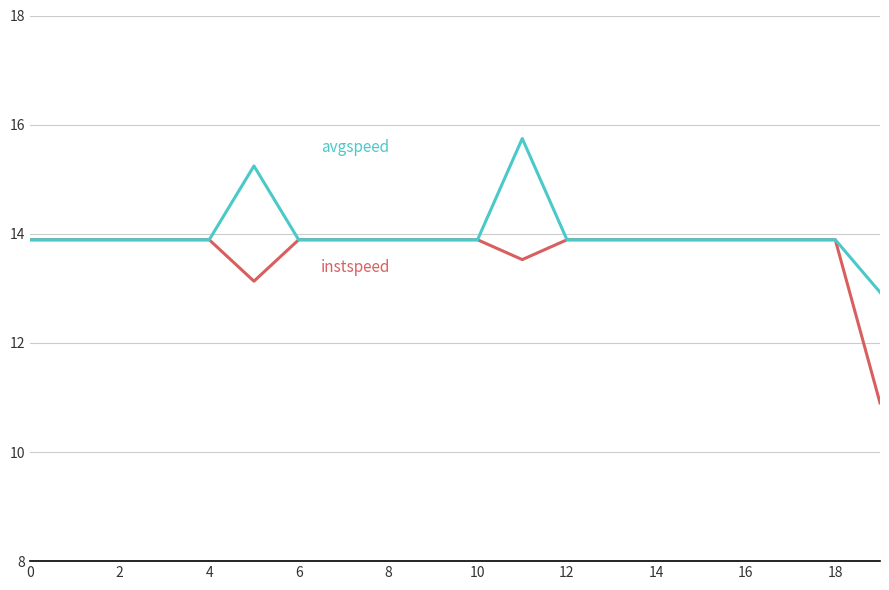

What is the greatest value displayed?

15.7